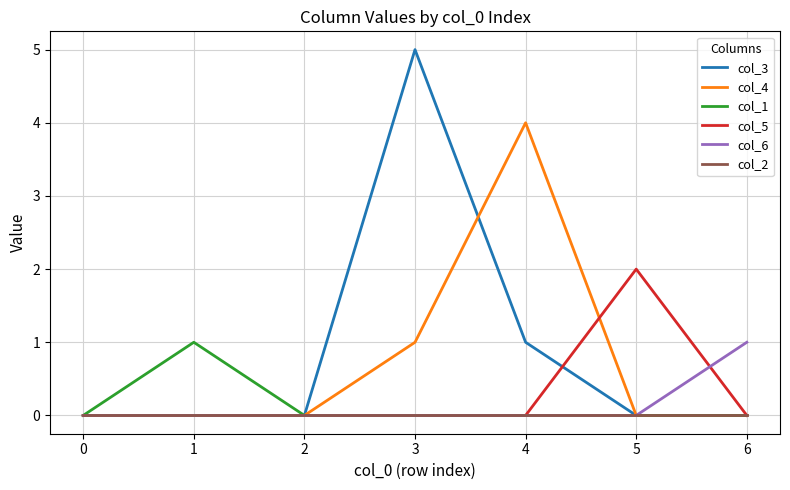

What is the difference between the second highest and second lowest values in the col_4 series?

1